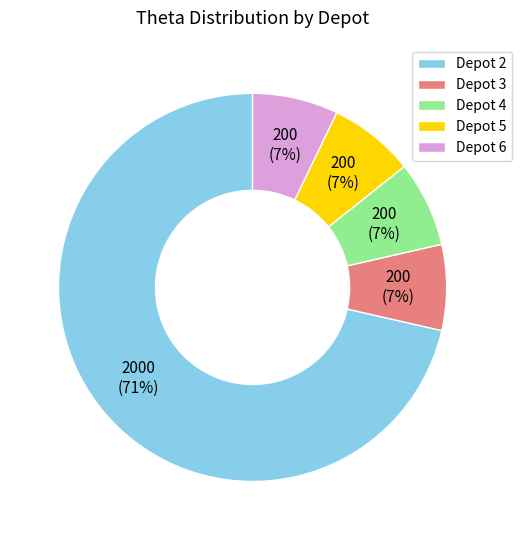

Which category has the biggest portion of the pie?

Depot 2